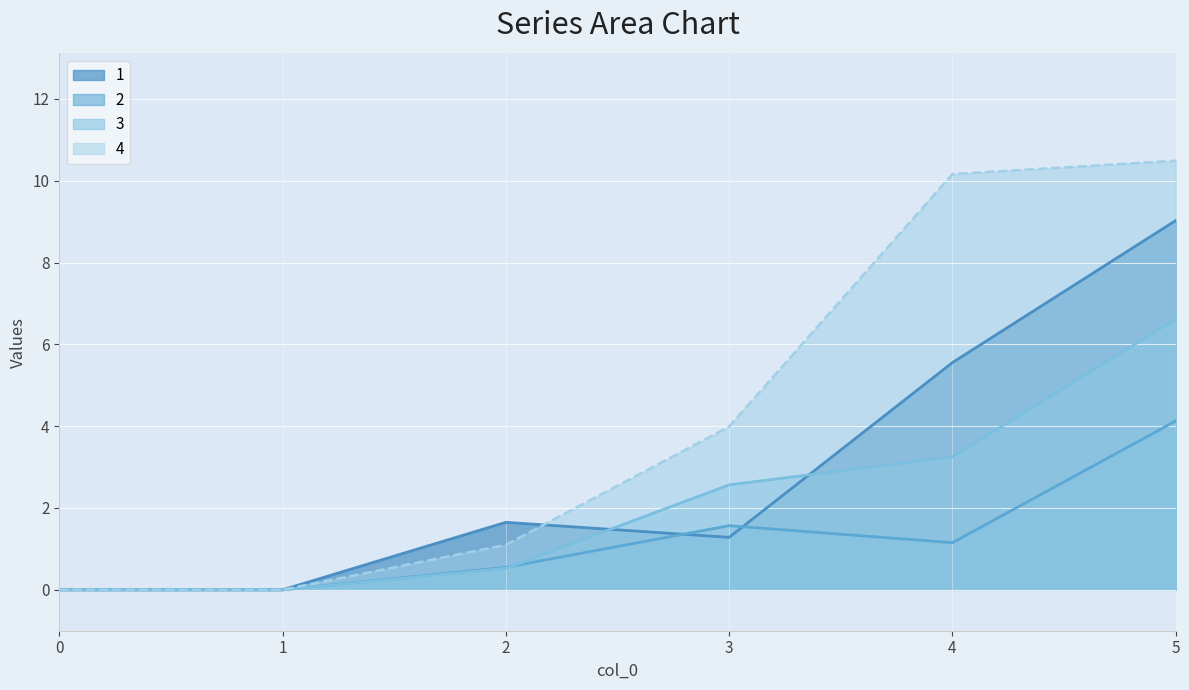

How many intersections are there between 3 and 1?

2